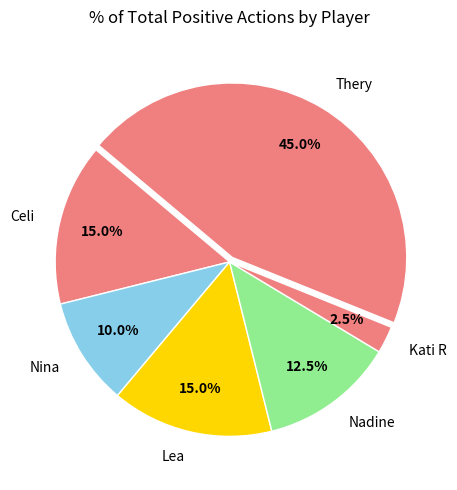

What is the smallest slice in the pie chart?

Kati R